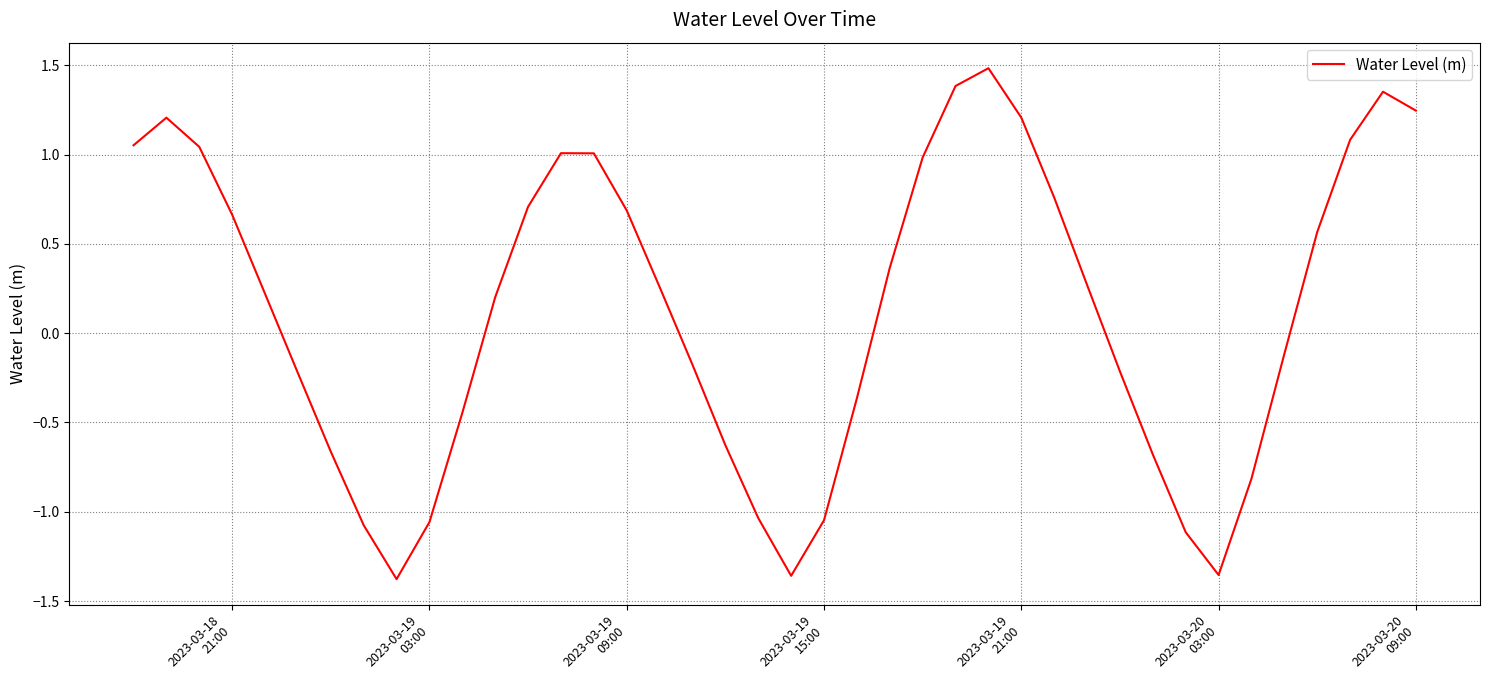

What is the maximum value shown in the chart?

1.5